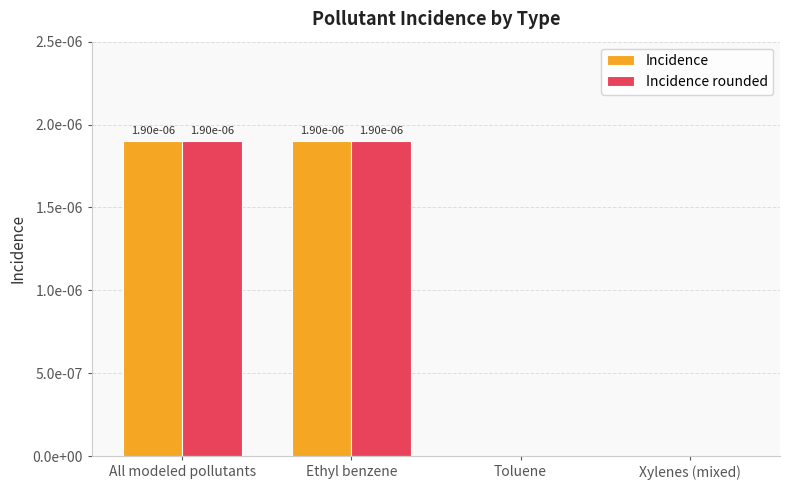

What are all the series names shown in the legend?

Incidence, Incidence rounded